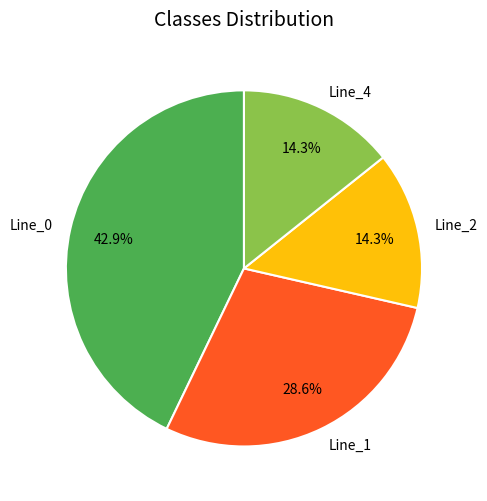

True or false: Line_0 accounts for 43% of the total.

True